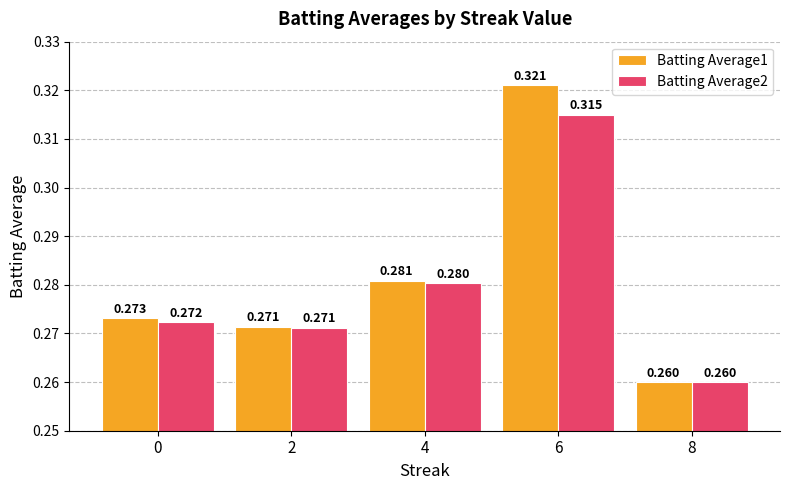

Does the chart contain any negative values?

No